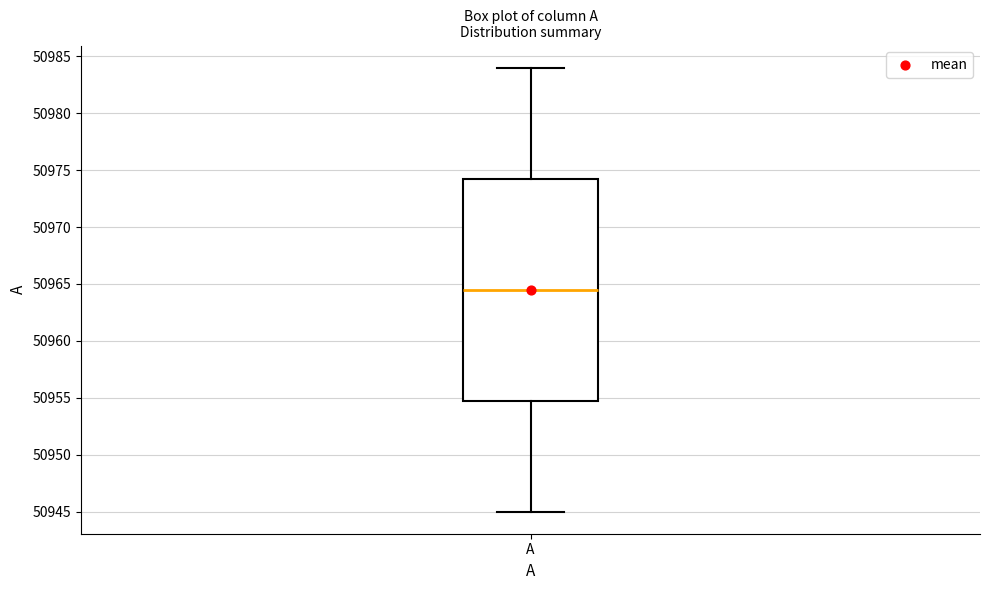

Where does the upper whisker of the box for A end on the y-axis? The values are not printed on the chart, so give them approximately, as read against the axis.

50984.0